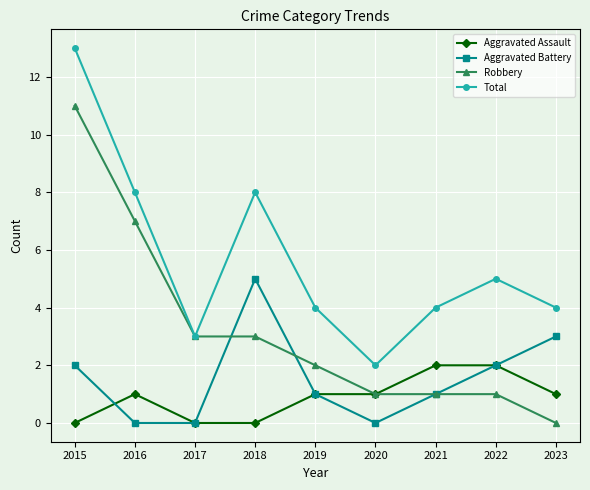

Is this an area chart (filled region under the line)?

No